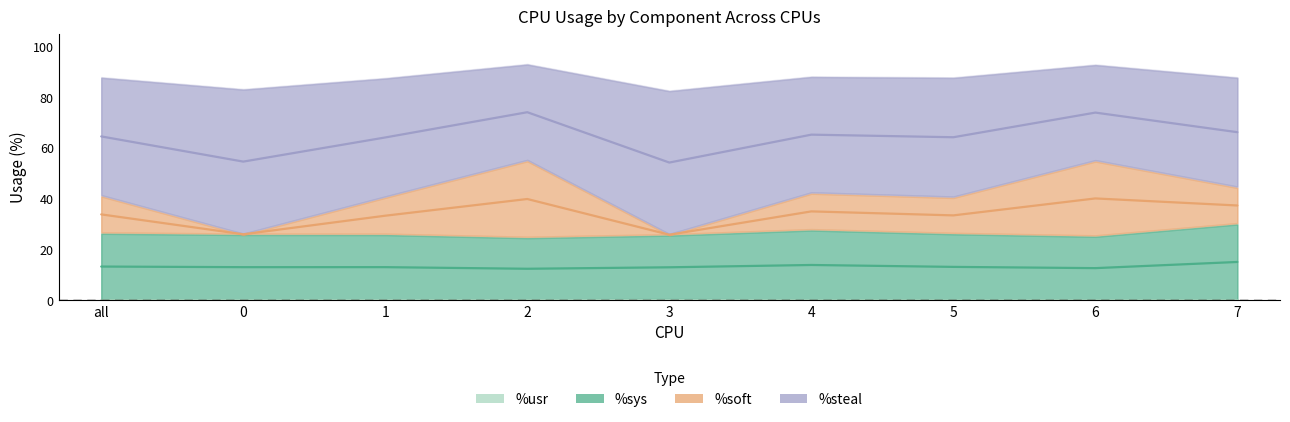

True or false: %usr and %sys cross at least once.

False